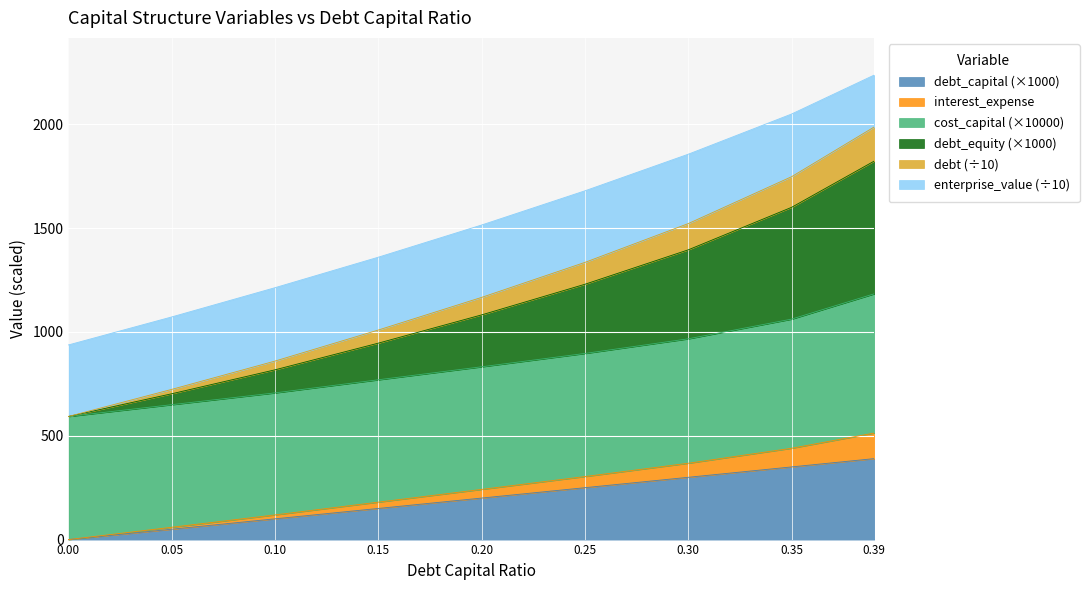

What is the maximum value for debt_capital (×1000)?

390.0